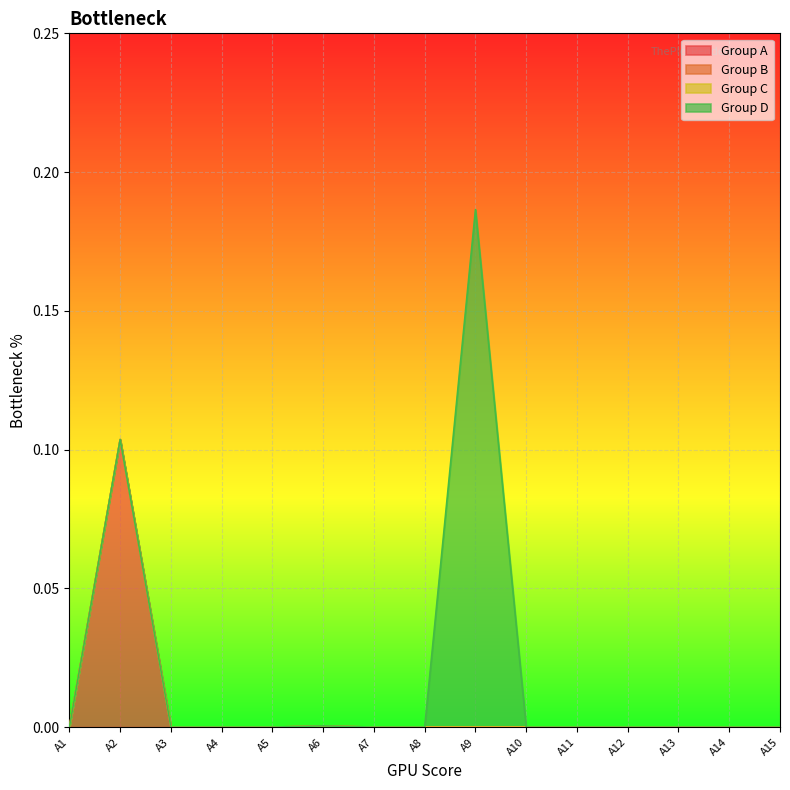

At which label does Group A reach its peak?

A2